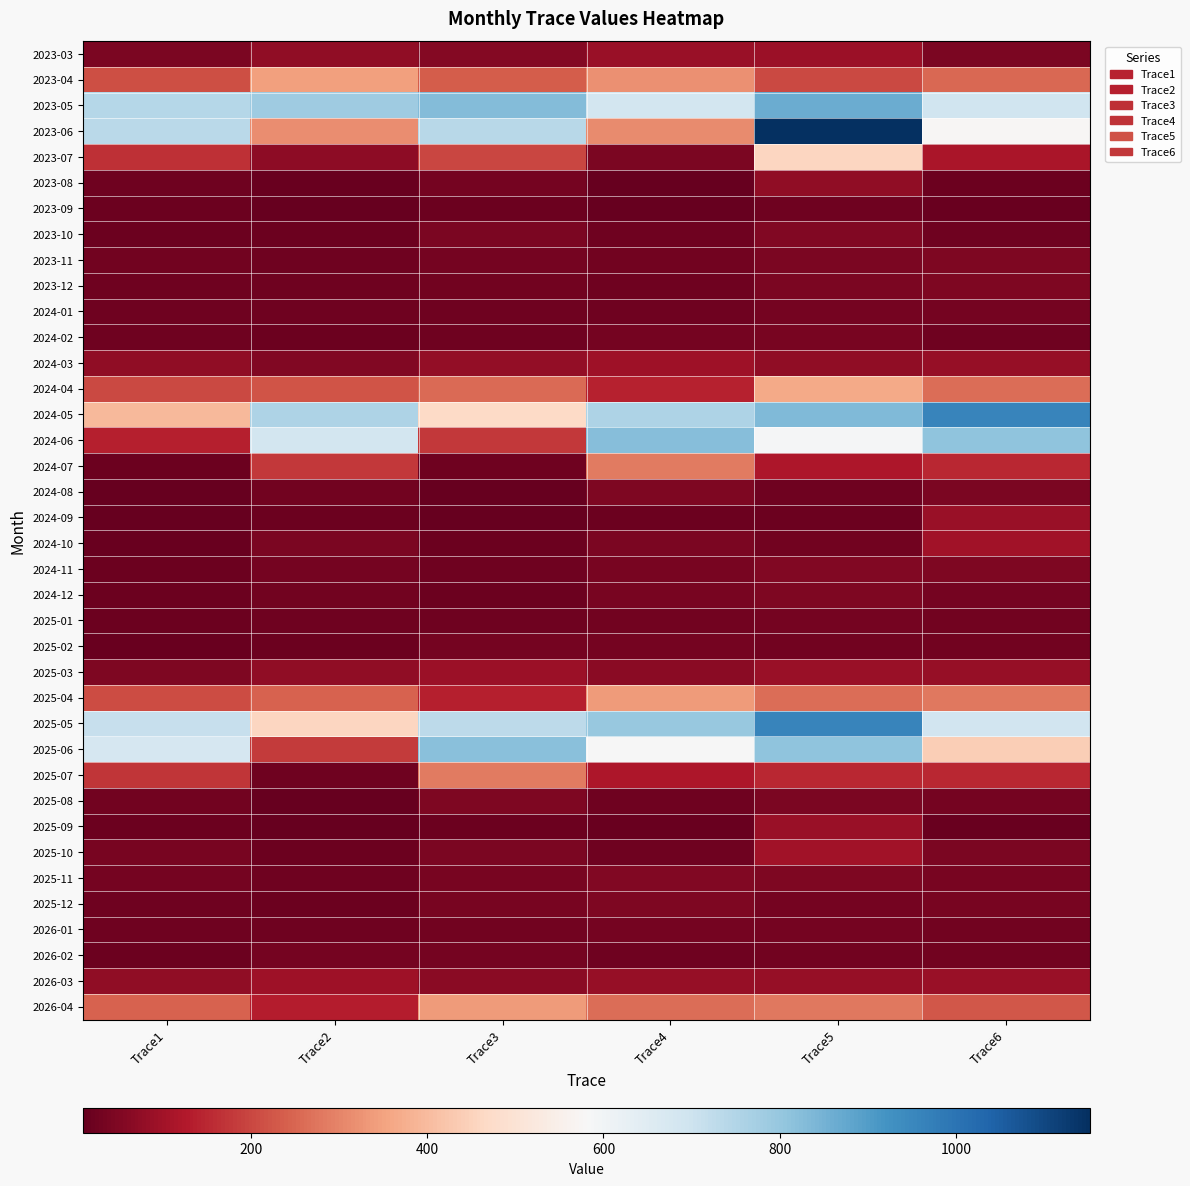

What is the difference between the highest and lowest values at Trace2?

774.6